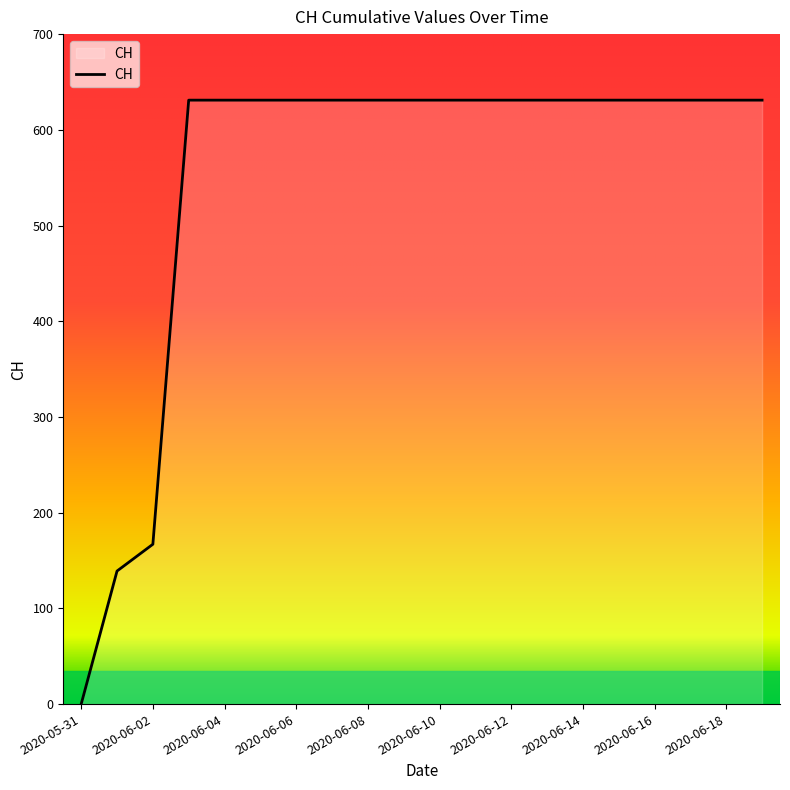

What is the greatest value displayed?

631